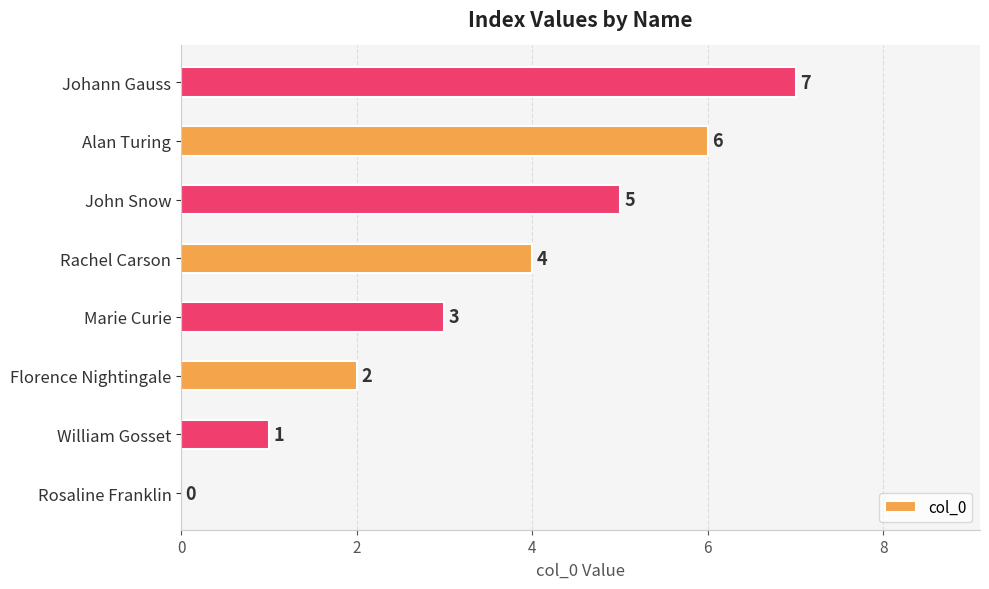

Does the chart contain stacked bars?

No